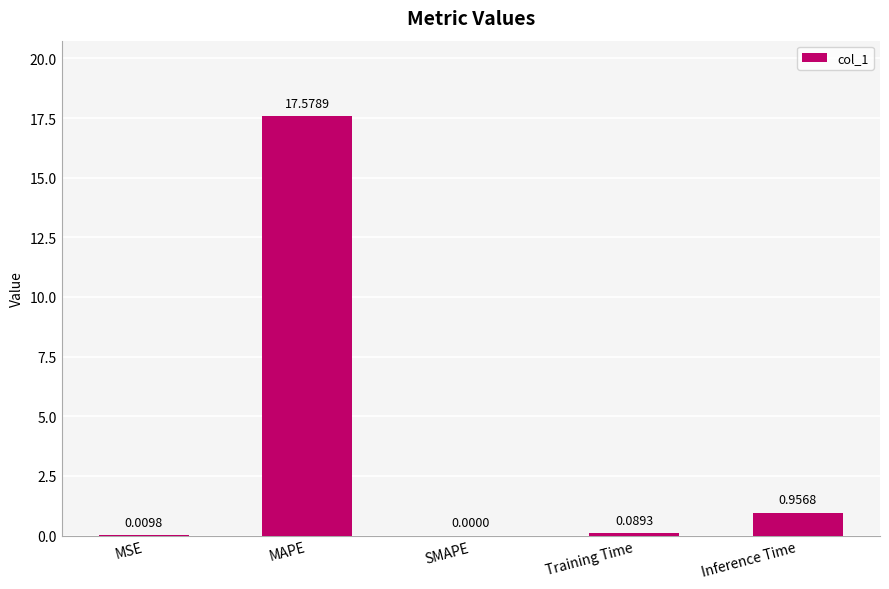

At which label is the value closest to 8?

Inference Time